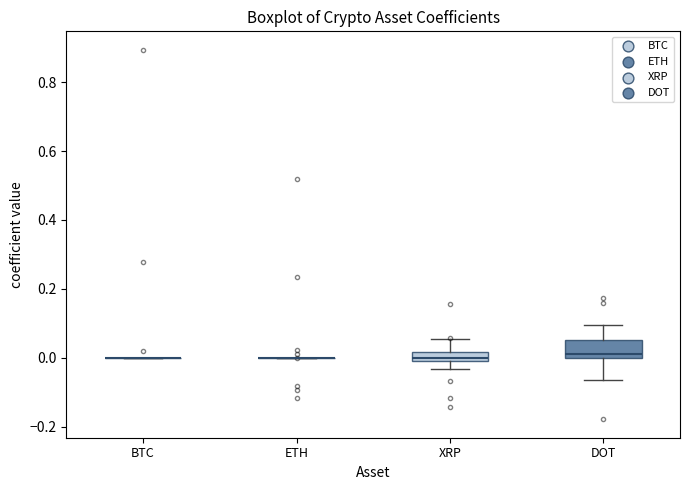

Comparing the boxes themselves (not the whiskers), which one is the tallest?

DOT